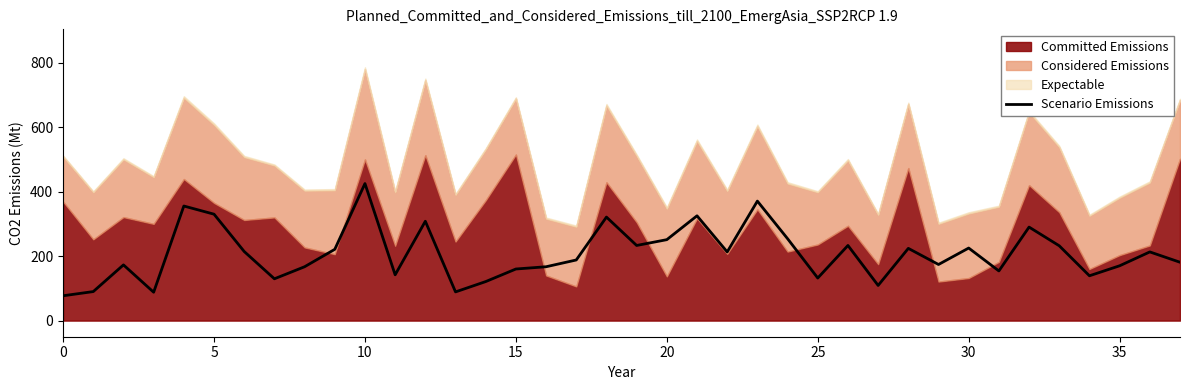

The chart shows a value of 63.4 at 10. True or false?

False